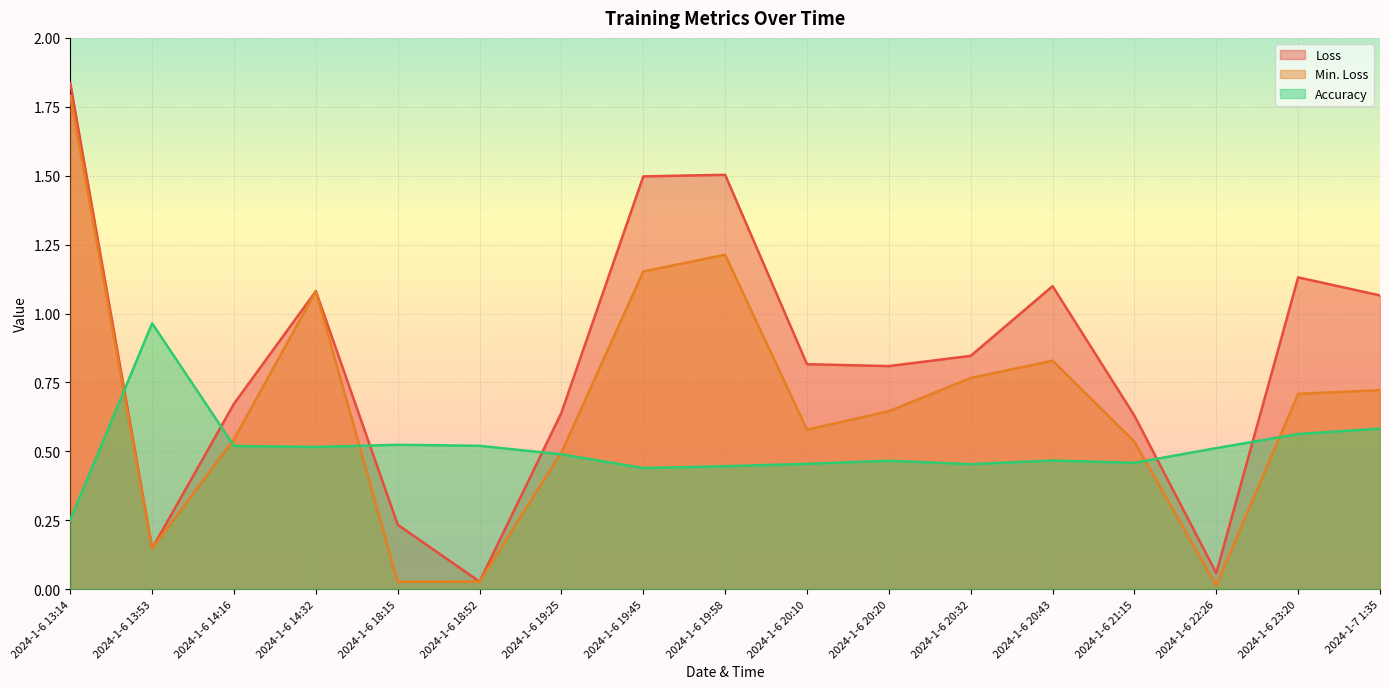

Count the number of categories in the chart.

17